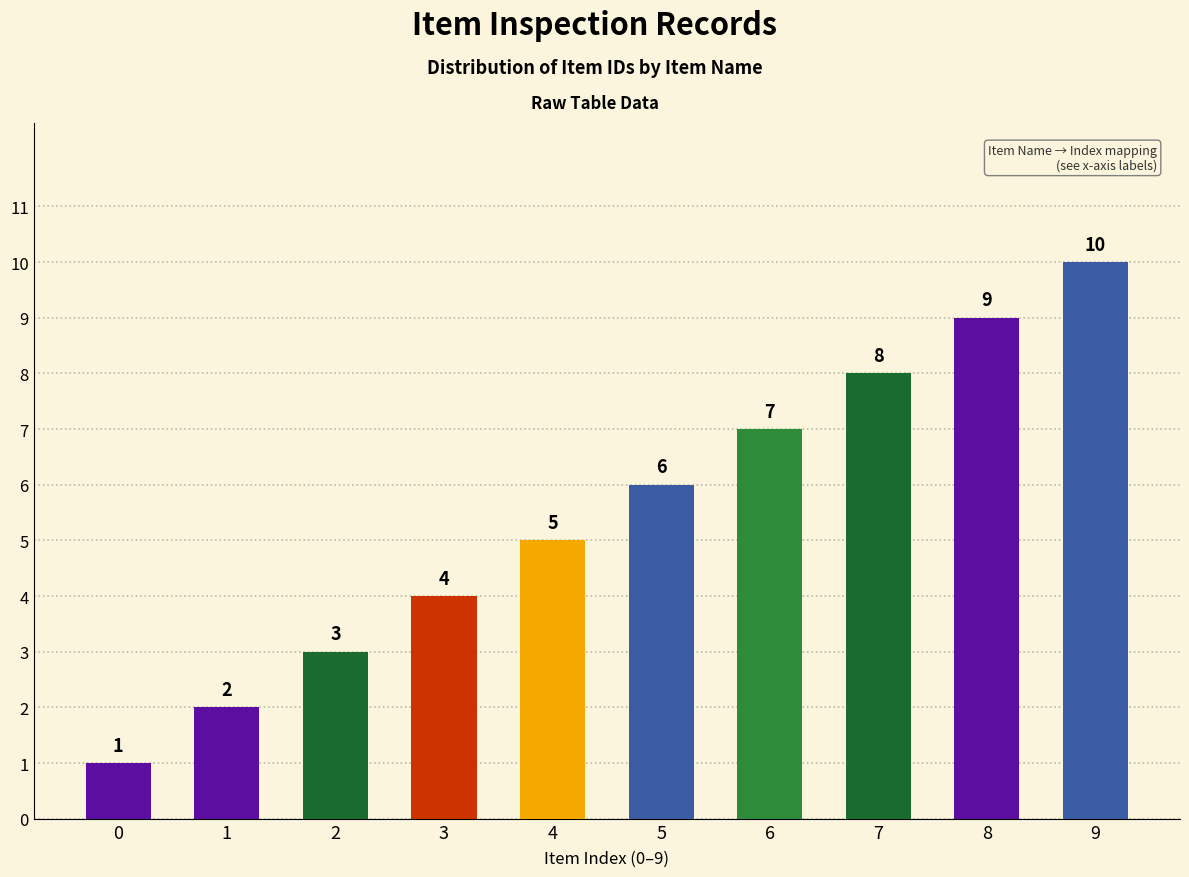

How many data points does each series have?

10